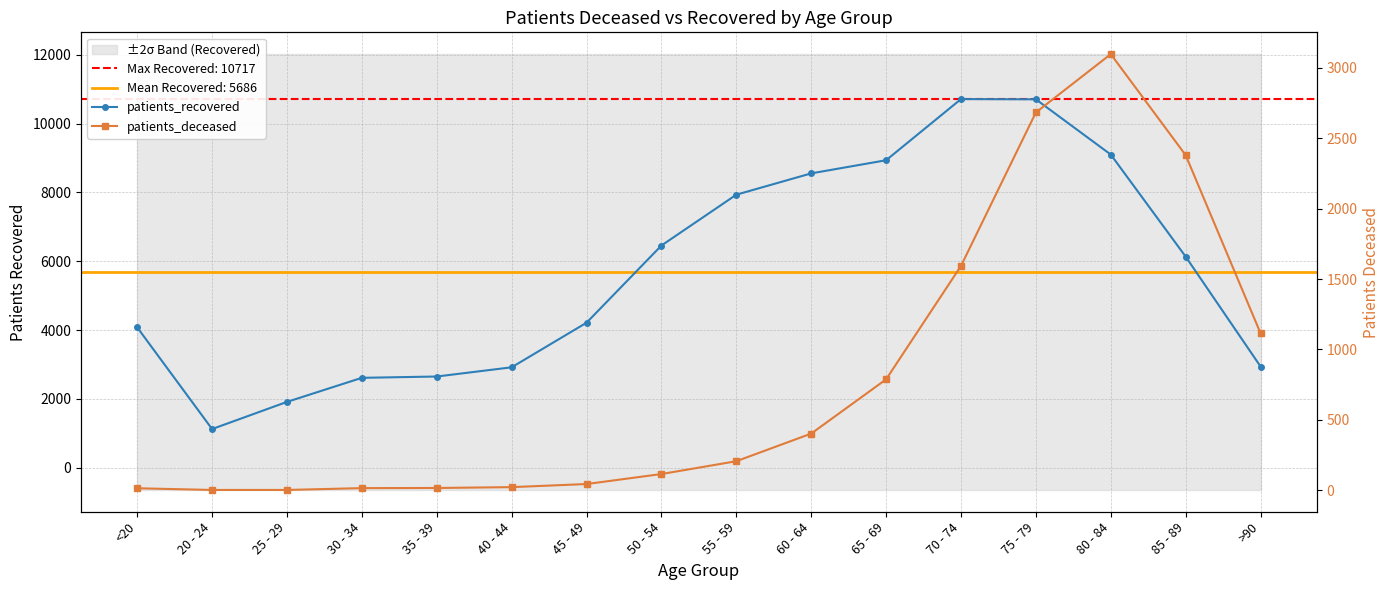

What is the difference between the maximum and second lowest values in the patients_deceased series?

3093